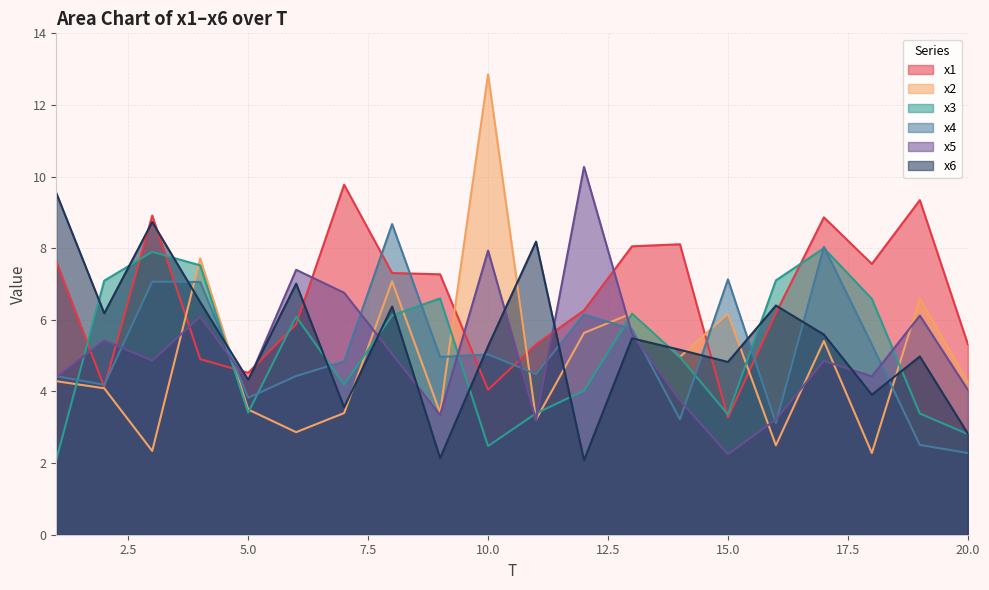

What is the sum of all x3 values?

103.3